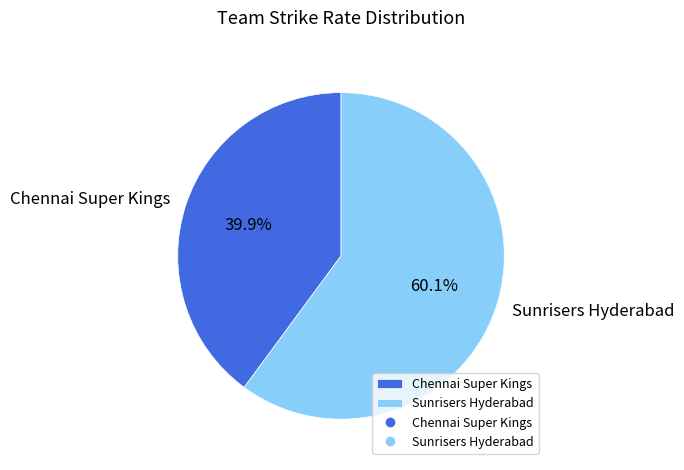

How many segments does this pie chart have?

2